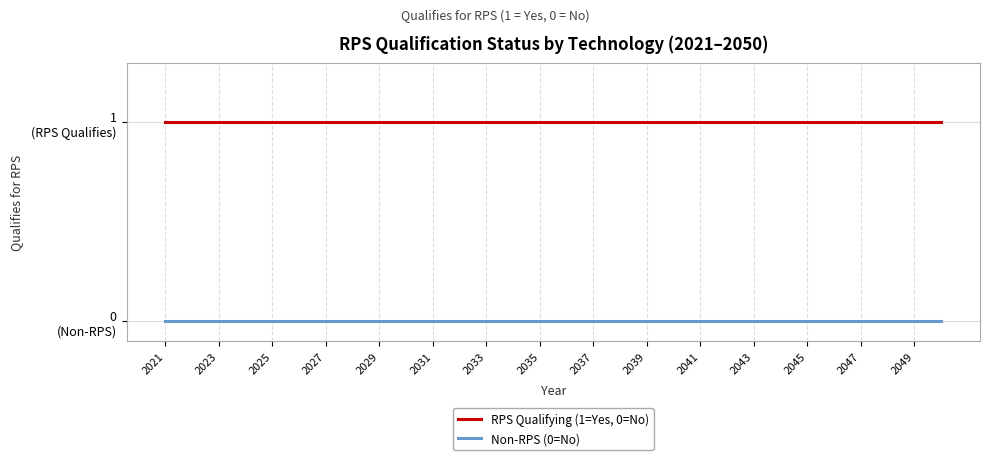

True or false: Non-RPS (0=No) and RPS Qualifying (1=Yes, 0=No) cross at least once.

False